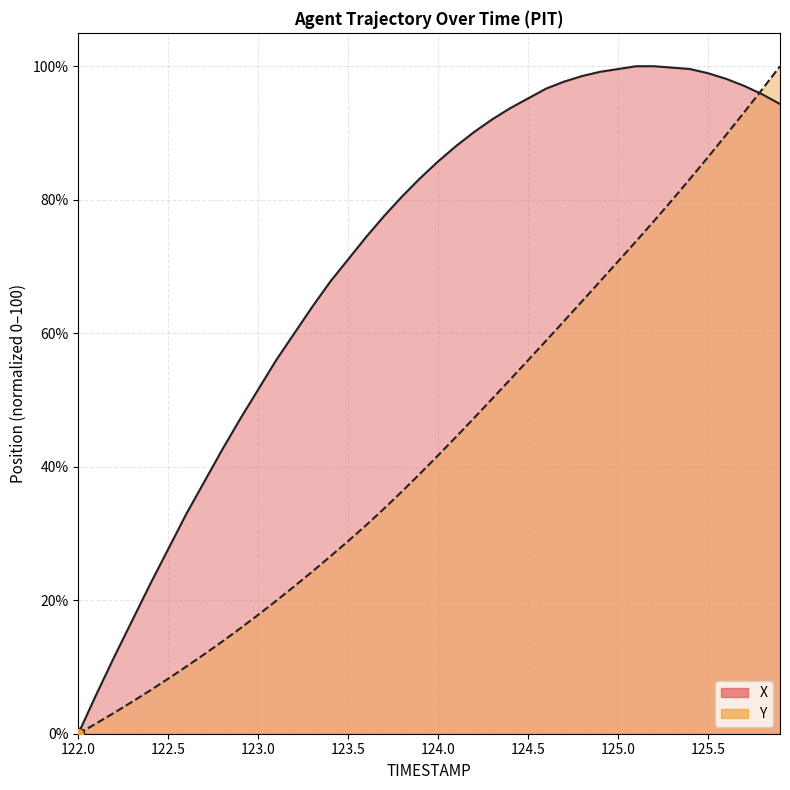

Which series has the largest total across all categories?

X